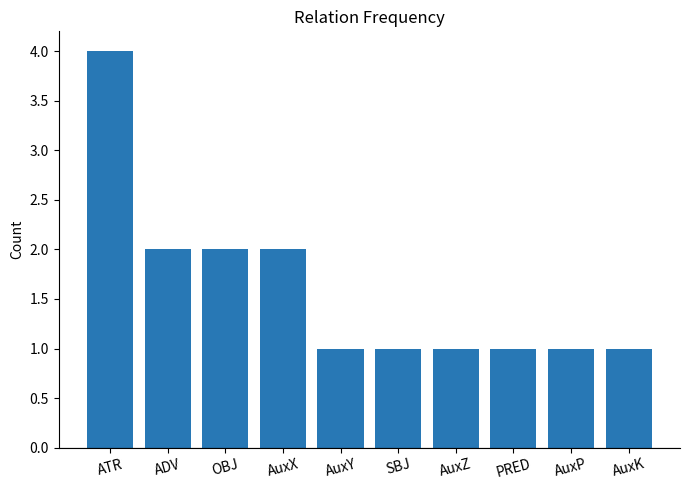

What is the difference between the maximum and minimum values?

3